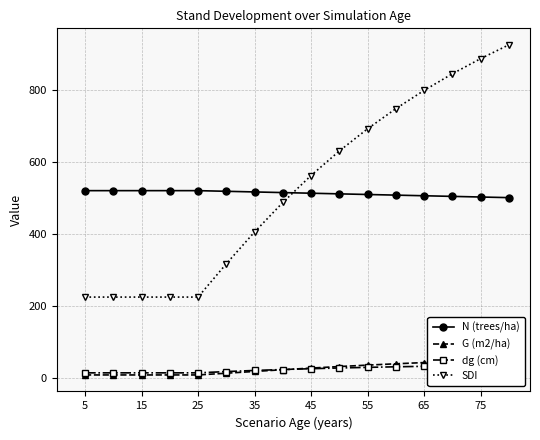

How many lines are shown in the chart?

4